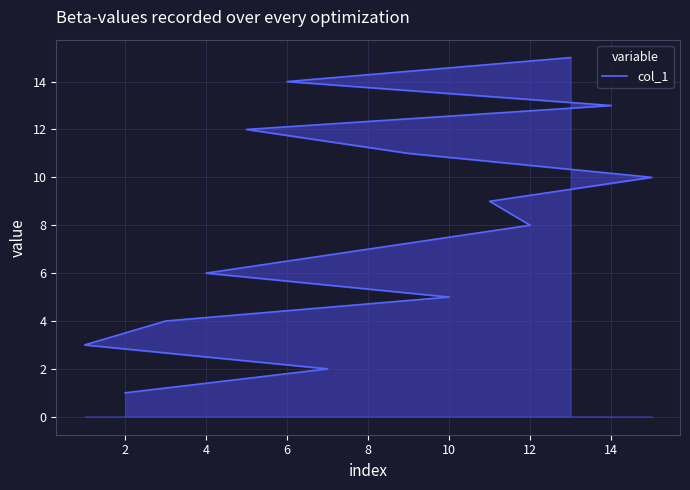

True or false: the data has more than 2 interior local peaks.

False